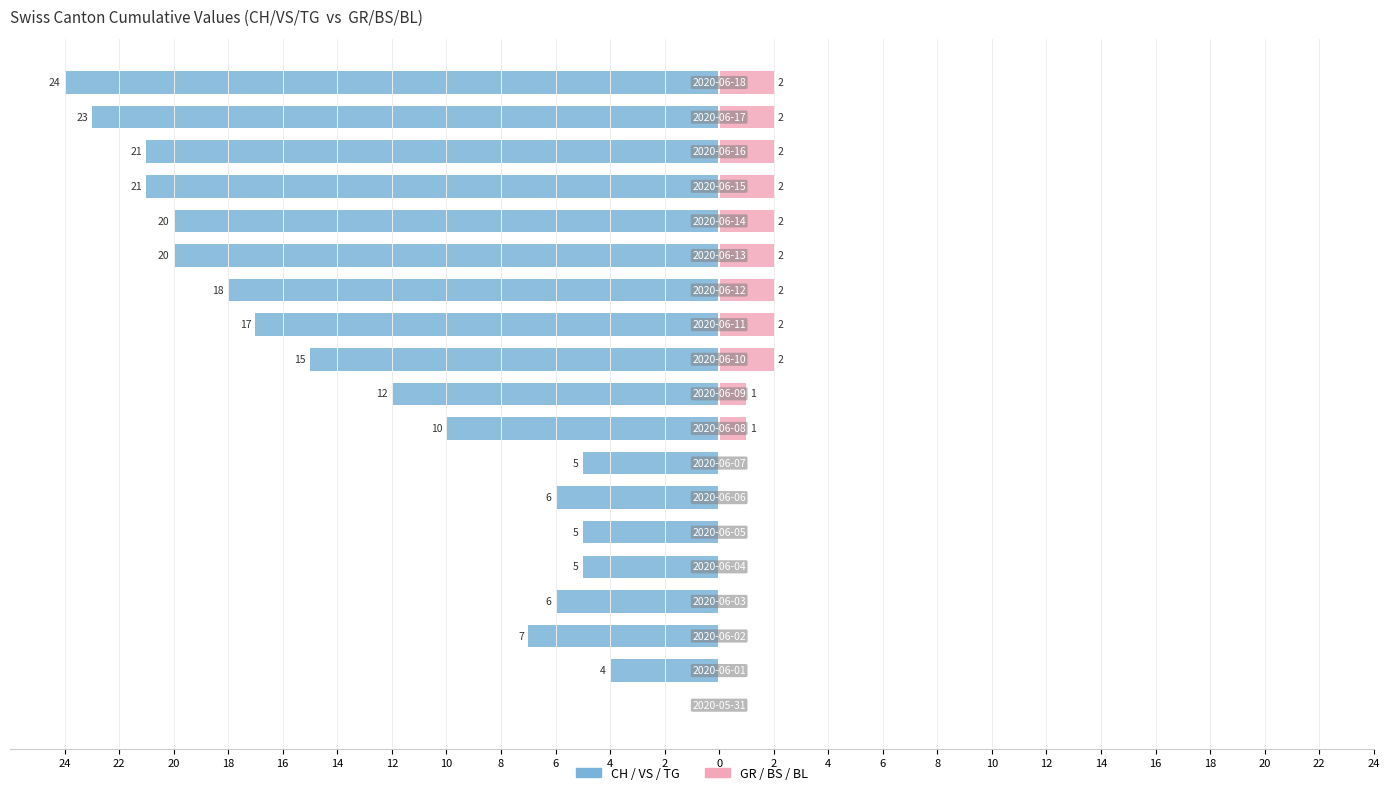

Which has a higher value, 18 or 4?

18